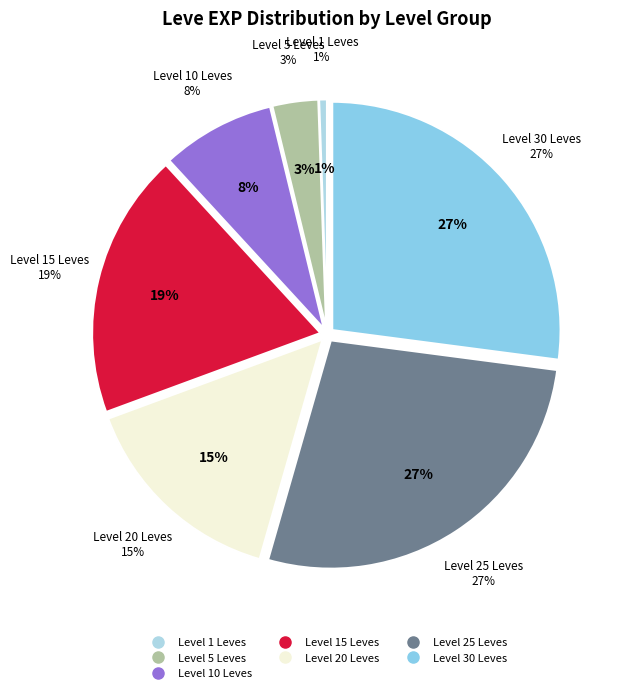

Is it true that An Offer We Can't Refuse is 6% of the pie?

False